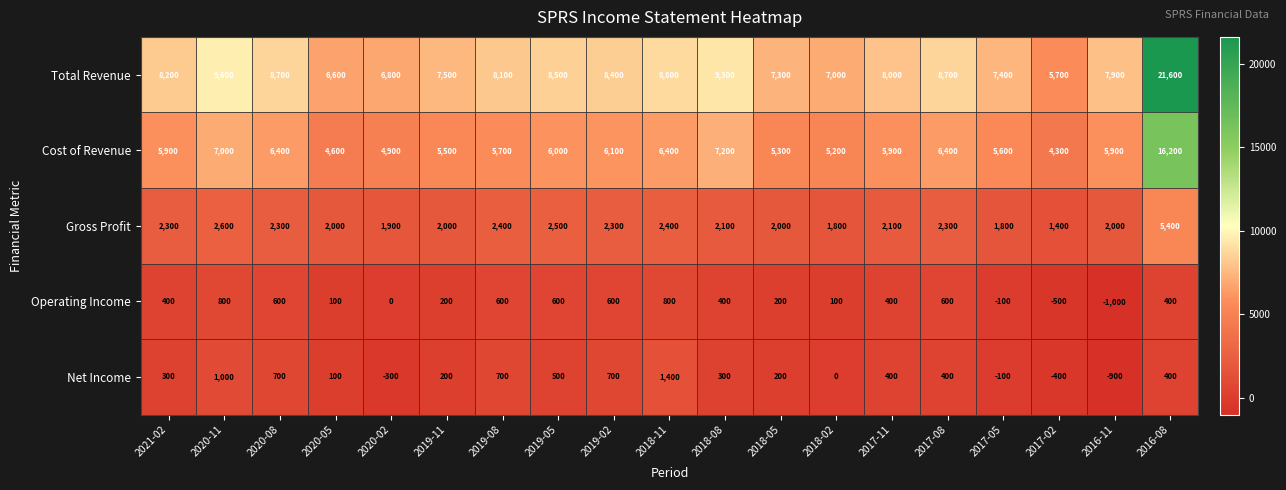

What is the maximum value for Net Income?

1400